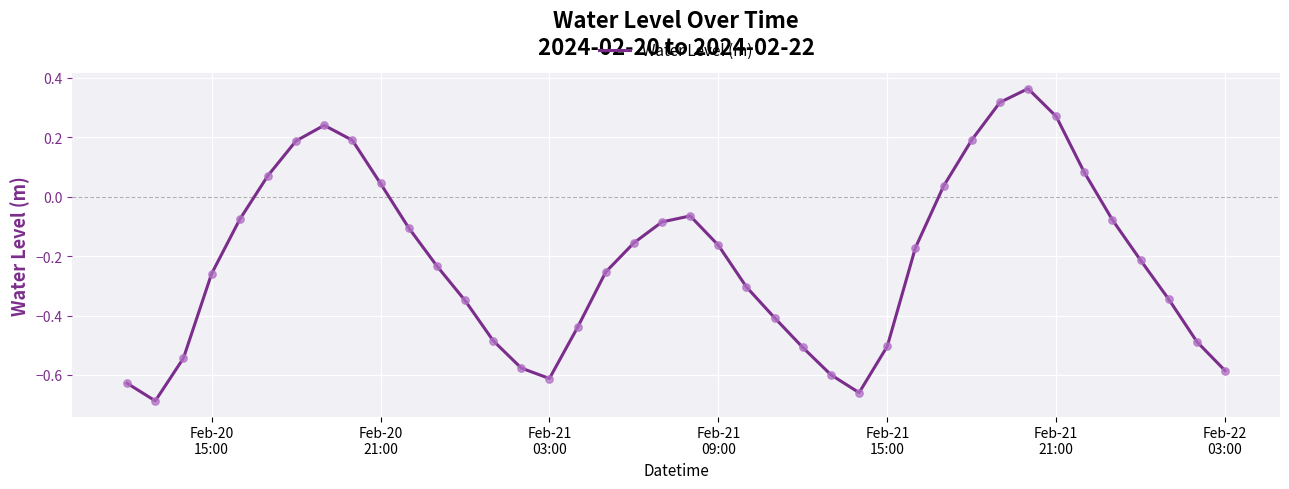

What is the difference between the maximum and minimum values?

1.1